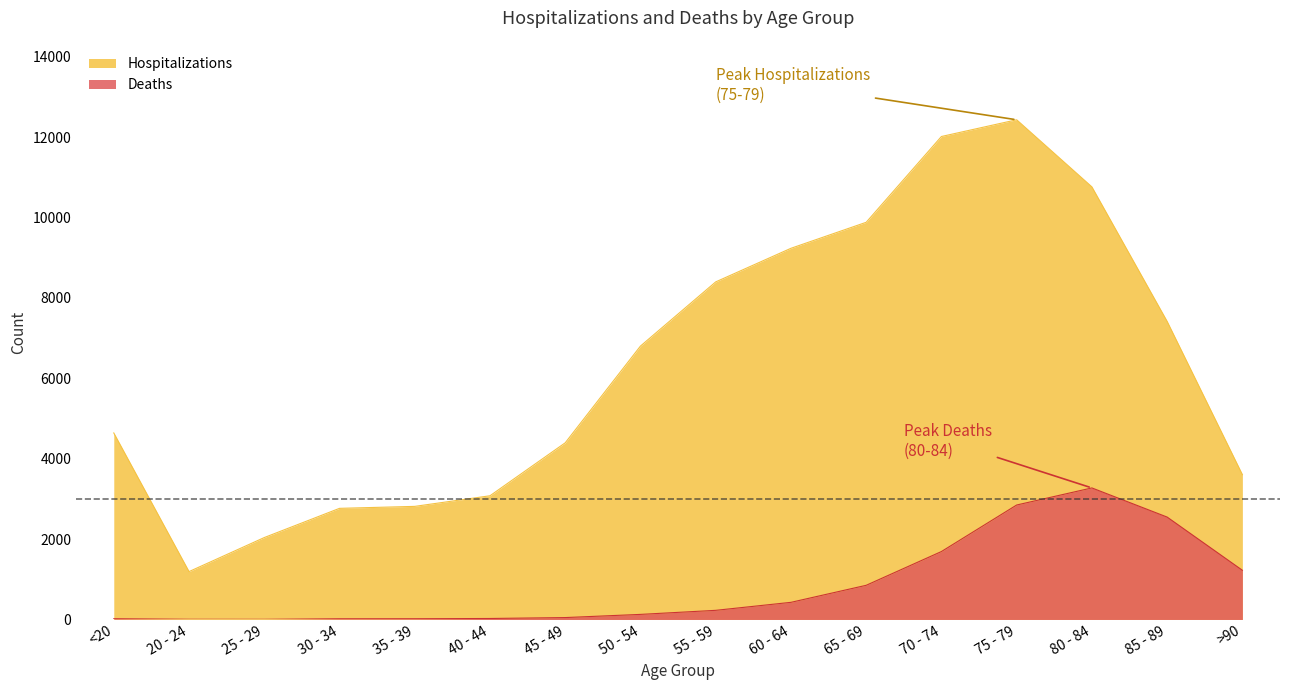

How many lines are shown in the chart?

2